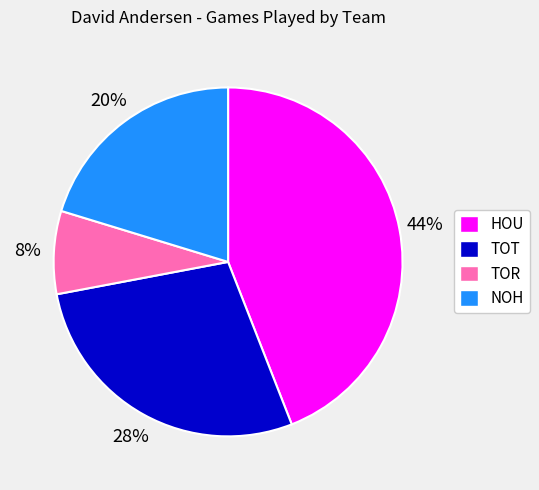

Which slice is the largest?

HOU